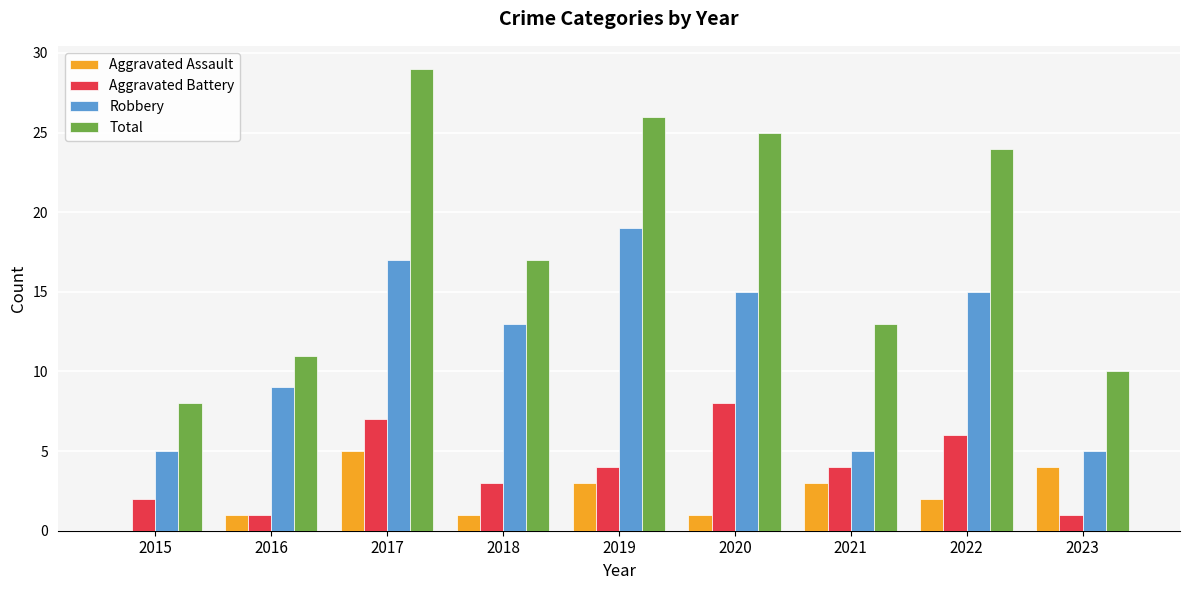

What is the average value of the Robbery series?

11